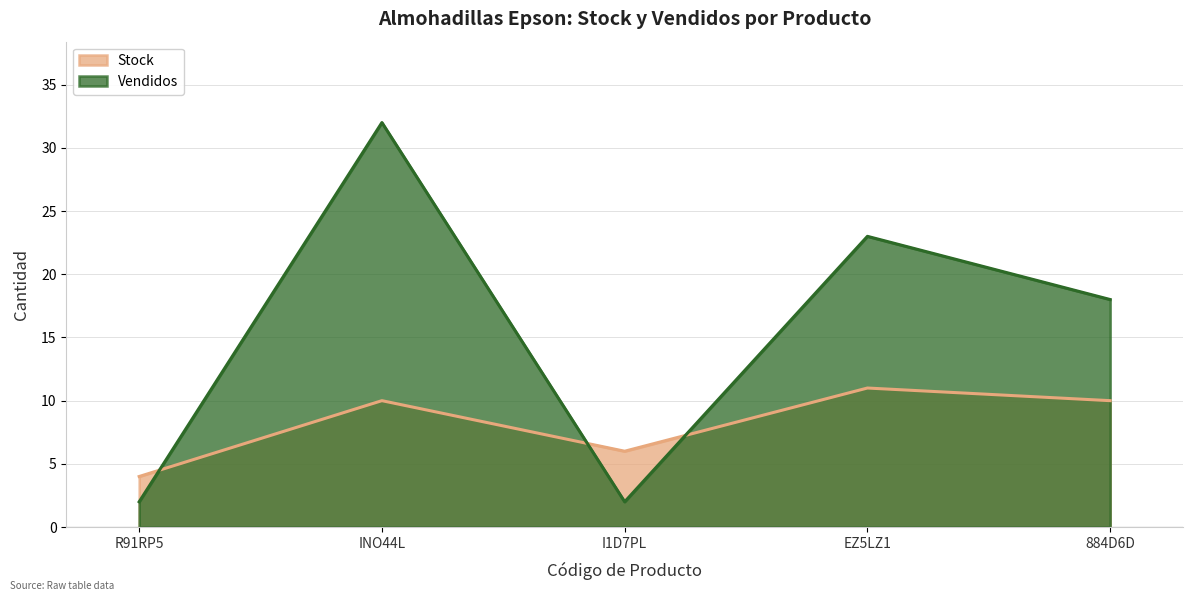

What position from the right is I1D7PL?

3